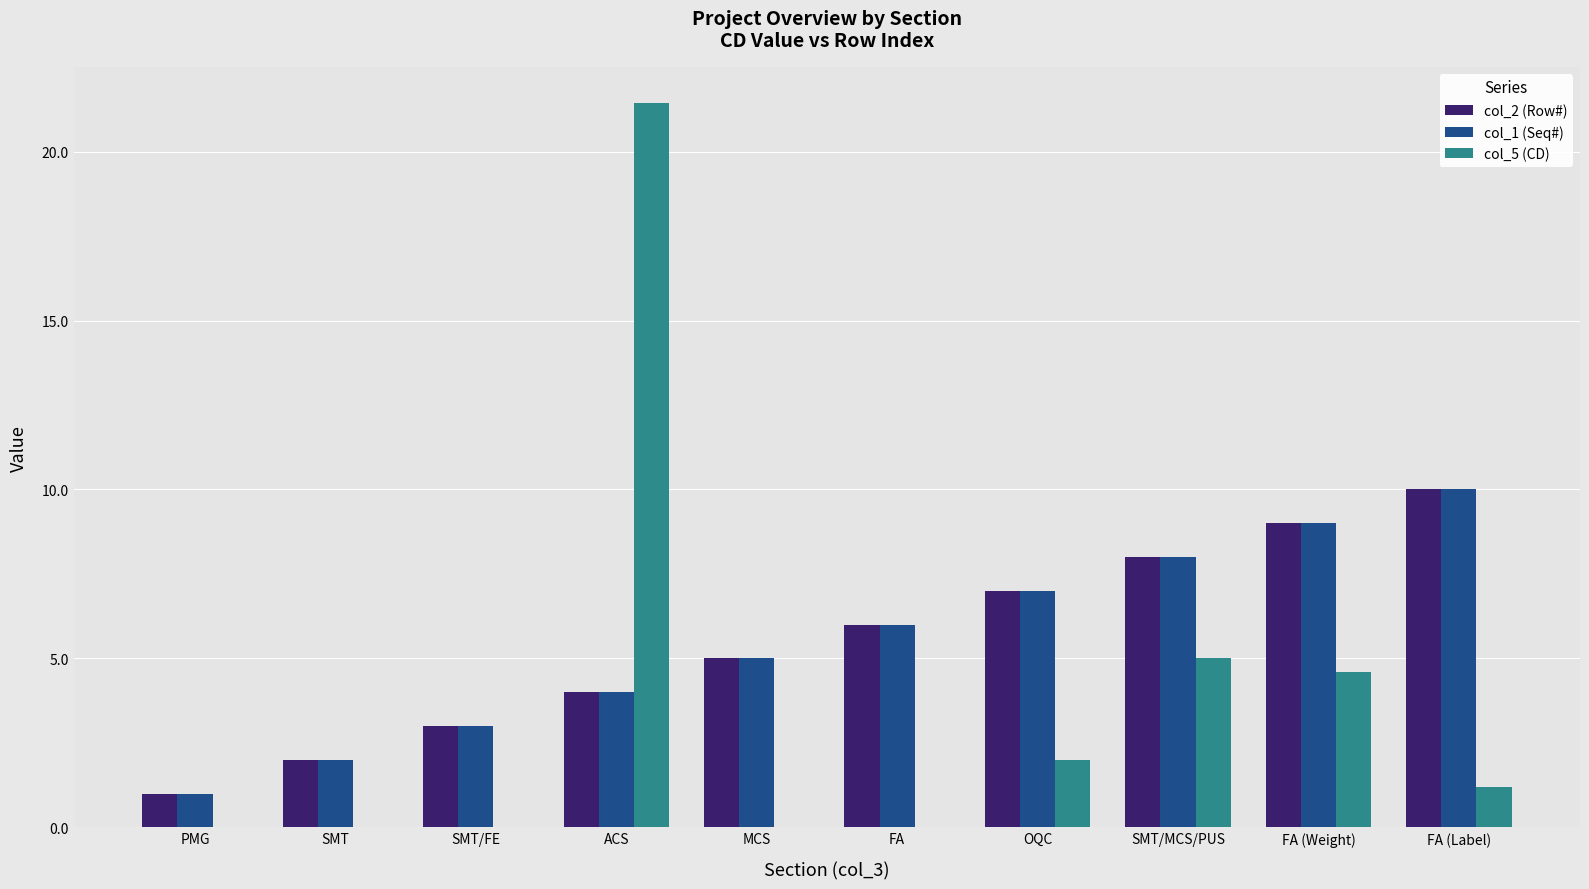

What is the sum of all col_5 (CD) values?

34.2